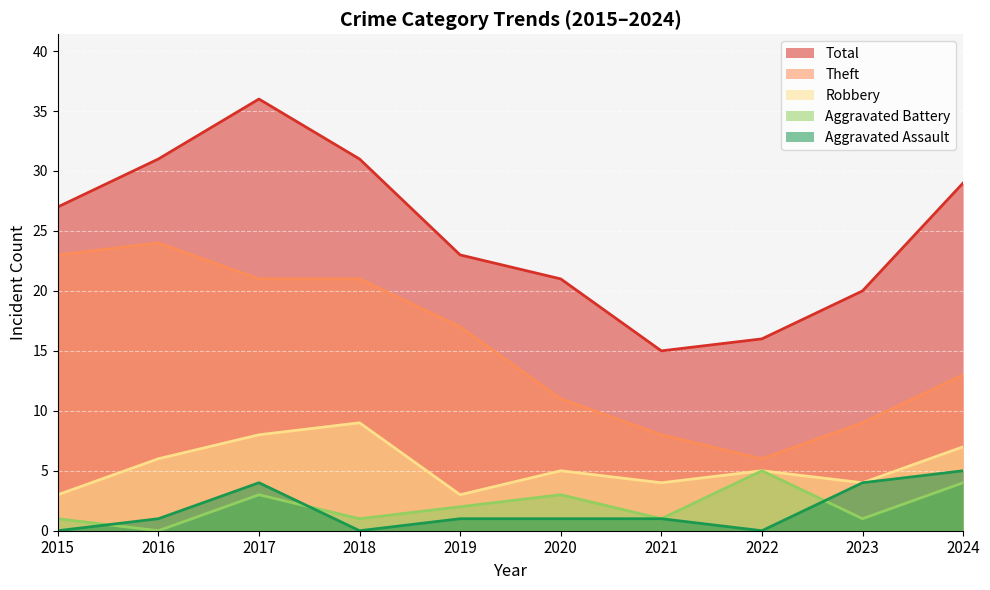

Which series changed the most between 2018 and 2023?

Theft